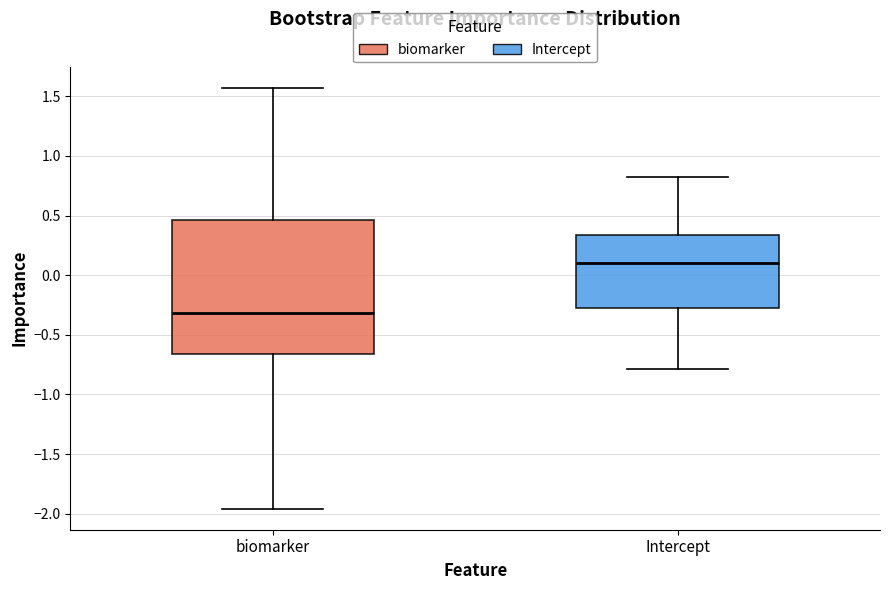

Reading left to right, read every box against the y-axis: the position of its median line, the range the box covers, and the ends of its whiskers. The values are not printed on the chart, so give them approximately, as read against the axis.

biomarker: median -0.30, box -0.65 to 0.45, whiskers -1.95 to 1.55
Intercept: median 0.10, box -0.25 to 0.35, whiskers -0.80 to 0.80